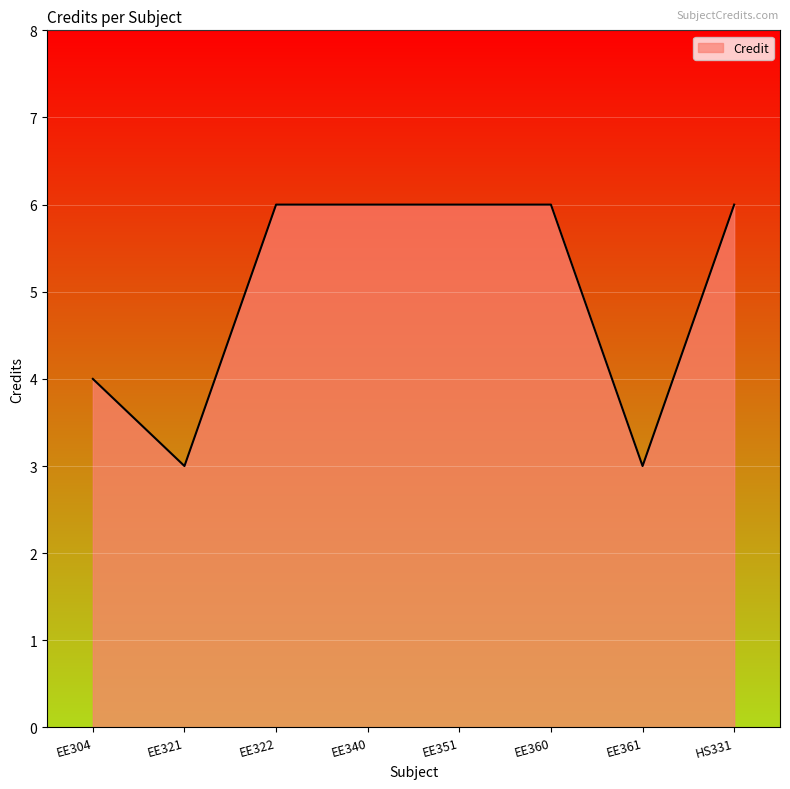

Which has a higher value, EE361 or EE360?

EE360